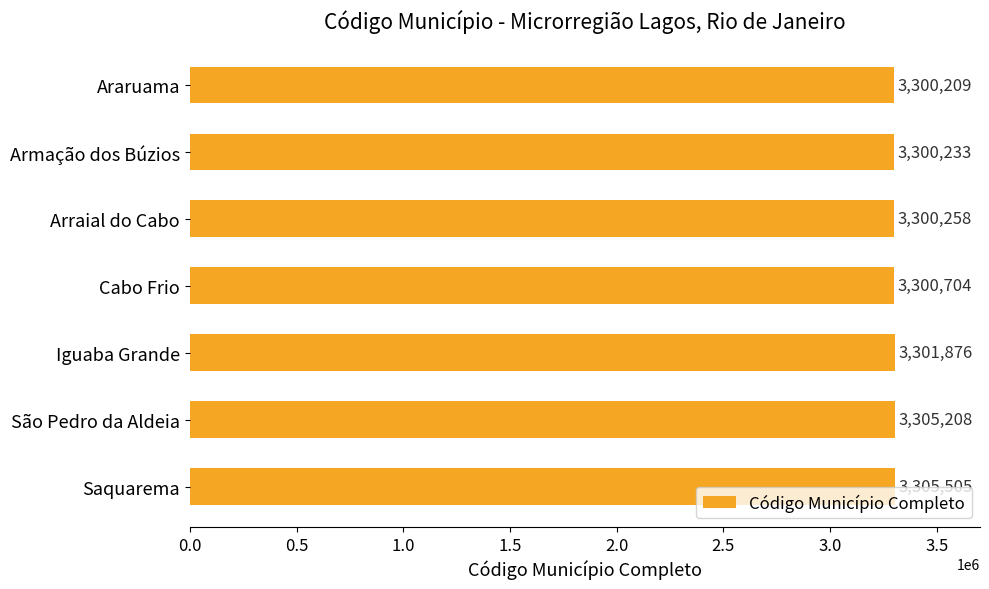

At which label is the value closest to 3302857?

Iguaba Grande